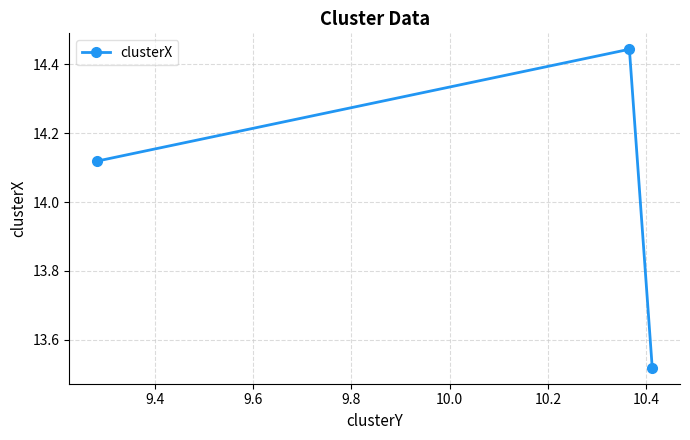

What is the sum of all values?

42.1